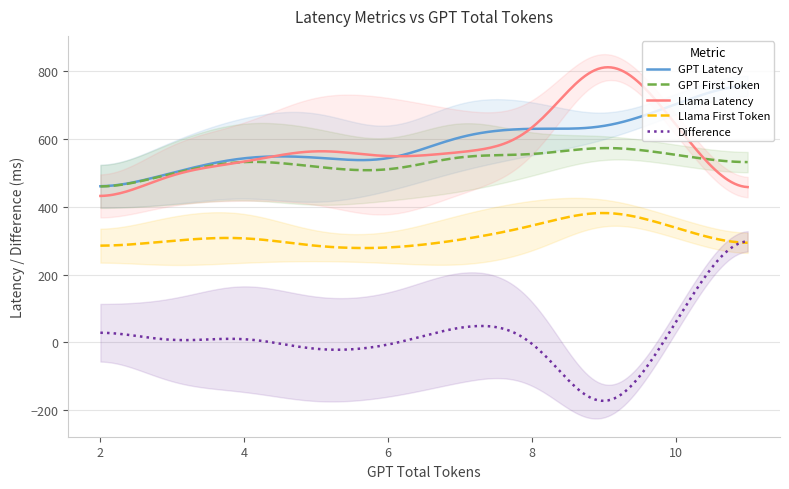

In Llama First Token, how many points are higher than both neighbors (excluding endpoints)?

2